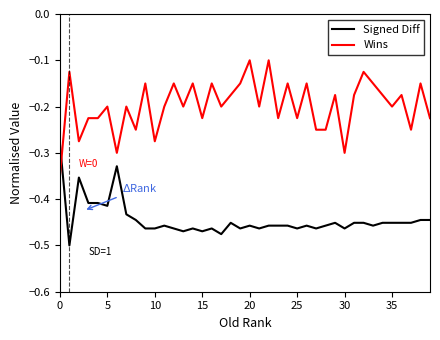

Rank the series by their average value, from highest to lowest.

Wins, Signed Diff